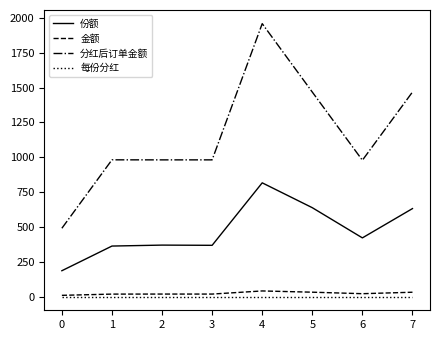

True or false: 份额 and 分红后订单金额 intersect in this chart.

False